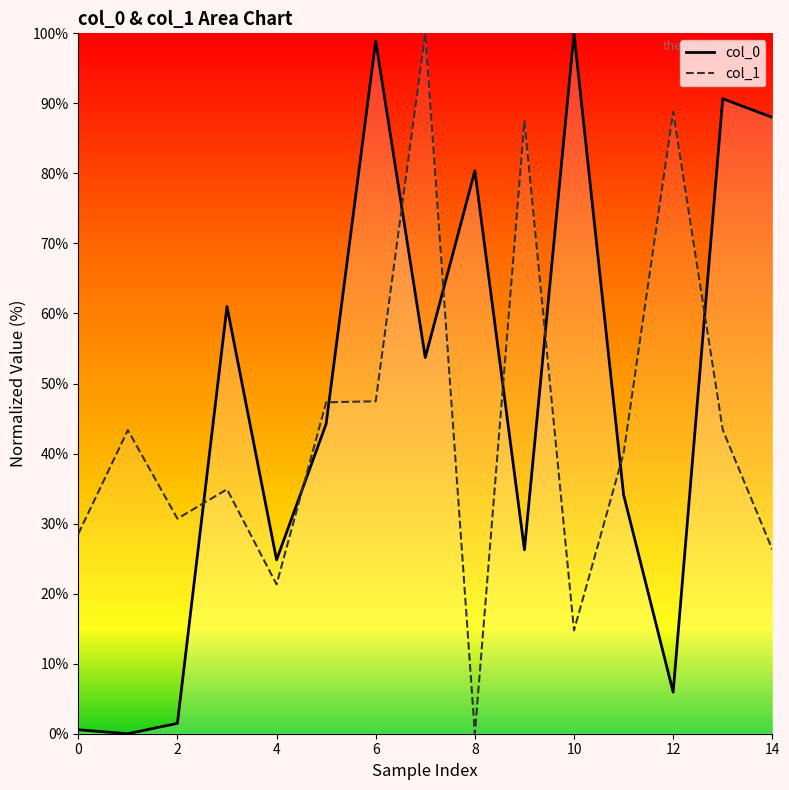

Reading right to left, list all the values displayed in this chart.

col_0: 88.0	90.7	5.9	34.1	100.0	26.3	80.4	53.7	98.9	44.2	24.8	61.0	1.5	0.0	0.6
col_1: 26.3	43.4	88.8	40.0	14.8	87.5	0.0	100.0	47.5	47.3	21.3	34.9	30.7	43.3	28.5